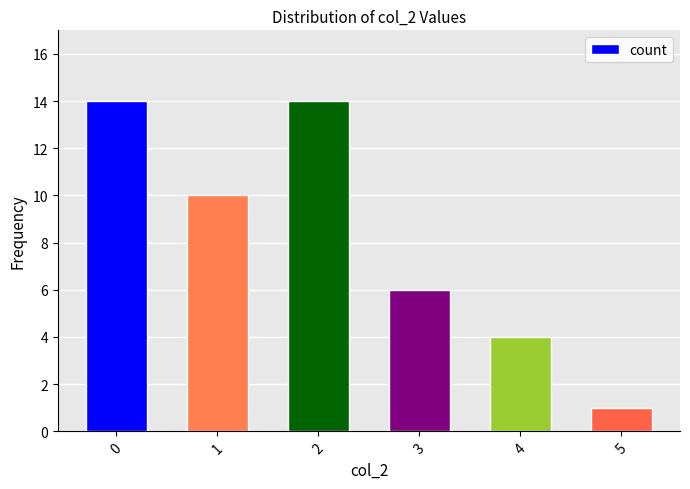

Does the chart contain any negative values?

No